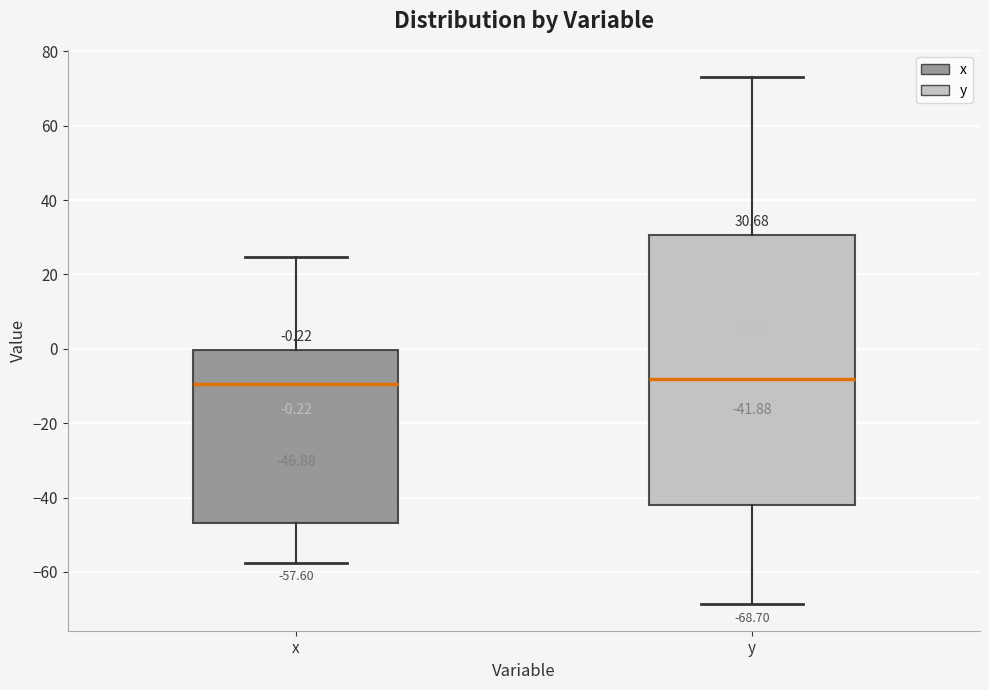

Comparing the boxes themselves (not the whiskers), which one is the tallest?

y